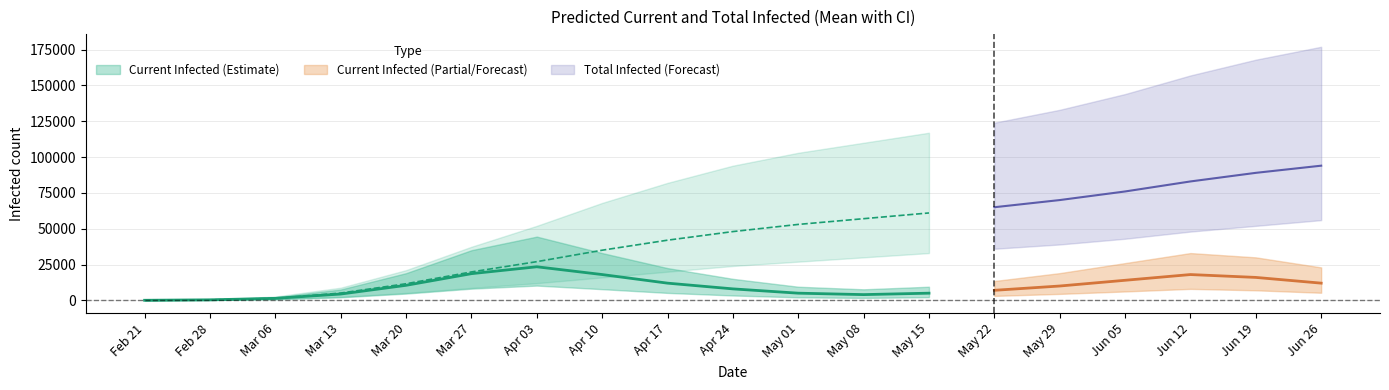

True or false: current_infected_upper and total_infected_upper cross at least once.

False